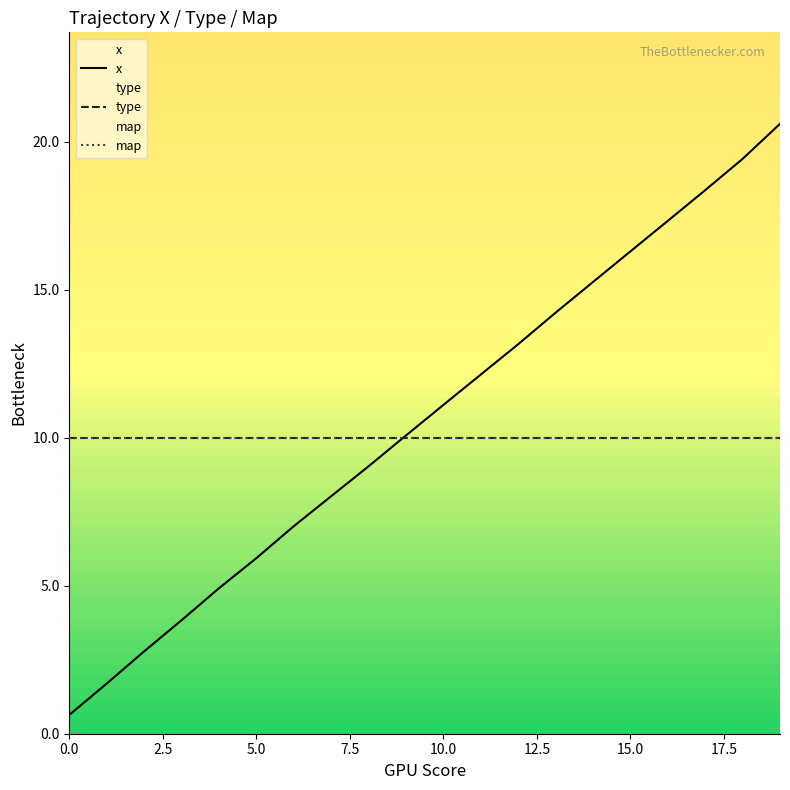

Does the chart display data point markers on the line(s)?

No